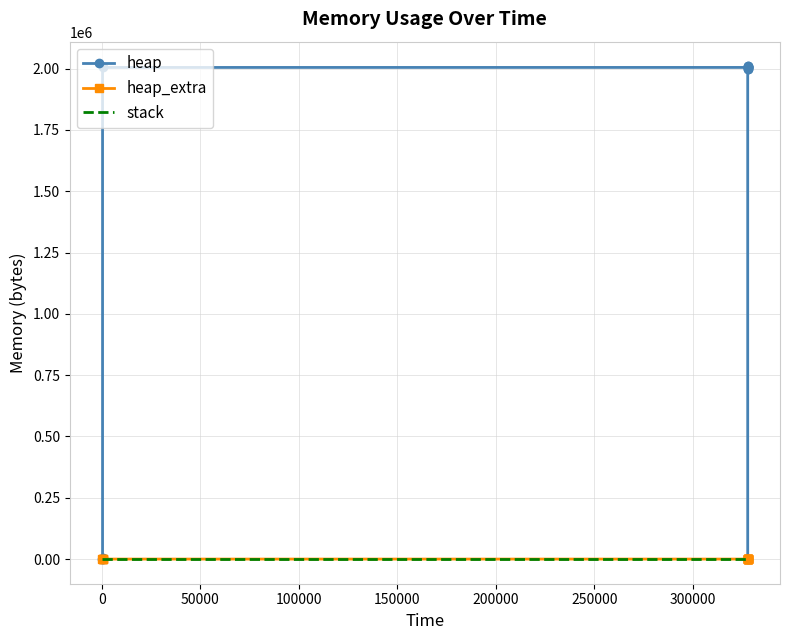

The value of heap_extra at 250000 is 34. True or false?

False